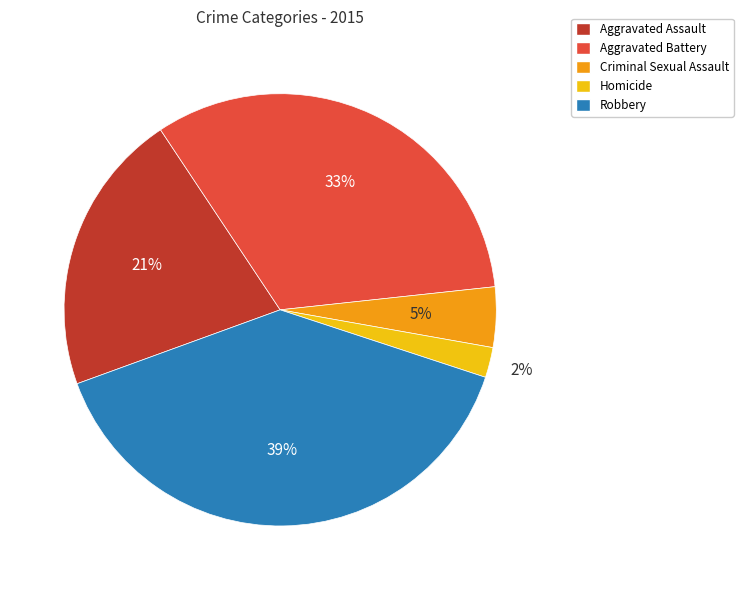

To the nearest percent, what portion does Criminal Sexual Assault represent?

5%